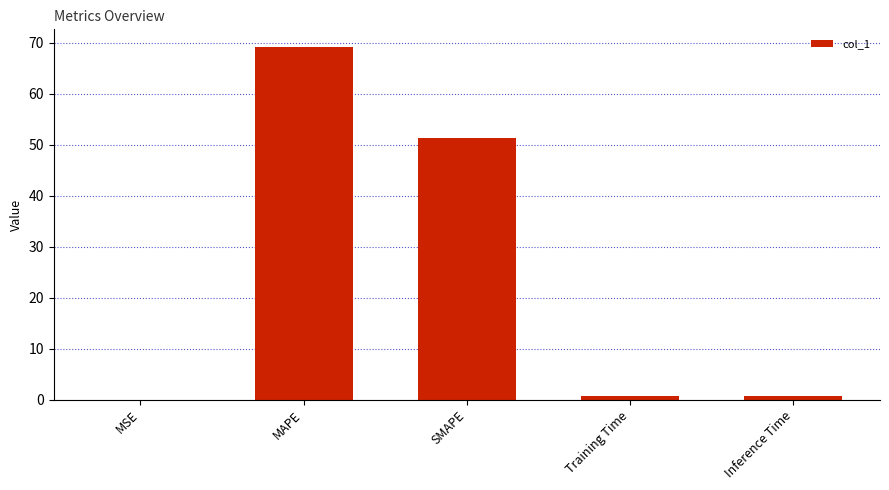

What is the sum of all values?

122.1